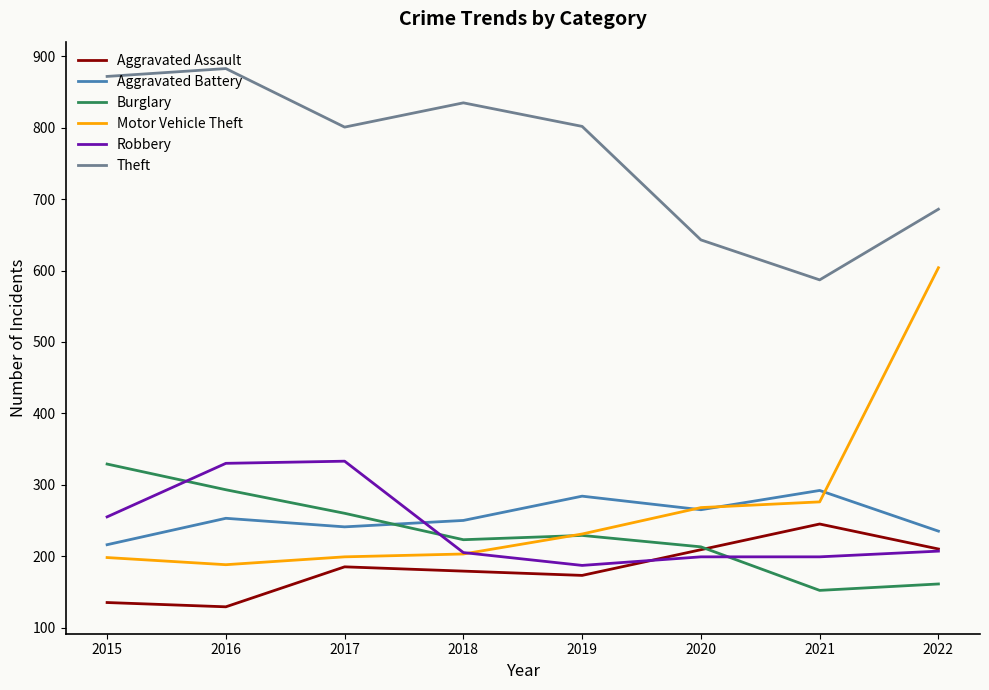

True or false: Theft and Aggravated Assault cross at least once.

False